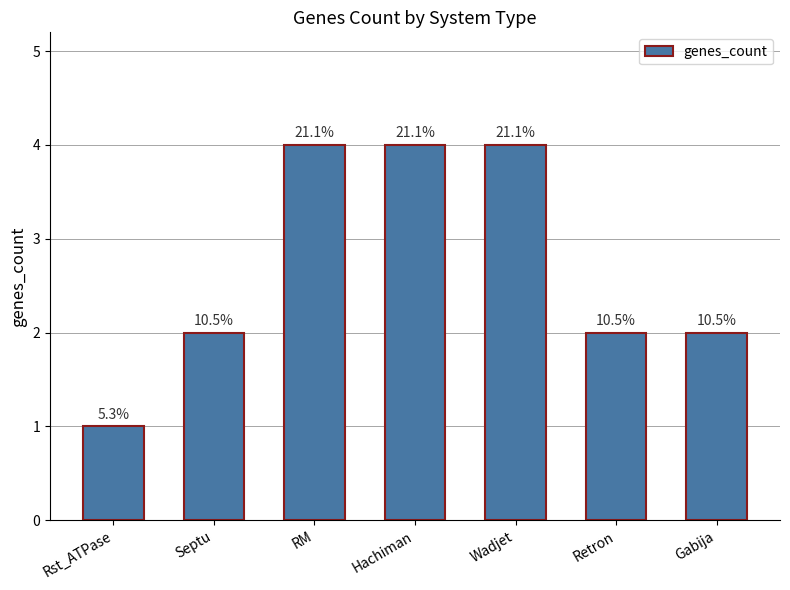

List the labels in order of value, largest first.

RM, Hachiman, Wadjet, Septu, Retron, Gabija, Rst_ATPase